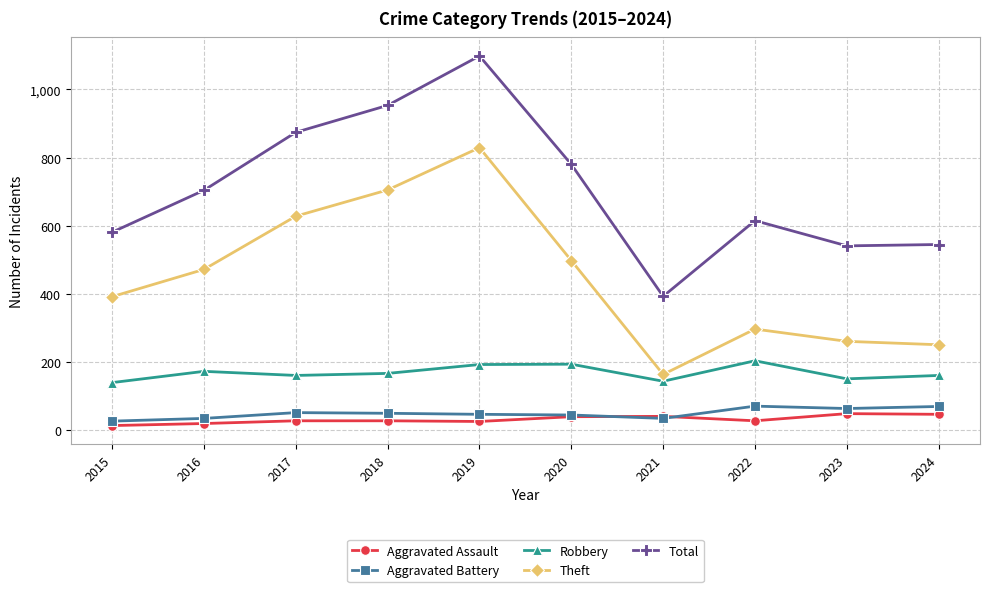

What is the spread (max minus min) of values at 2019?

1072